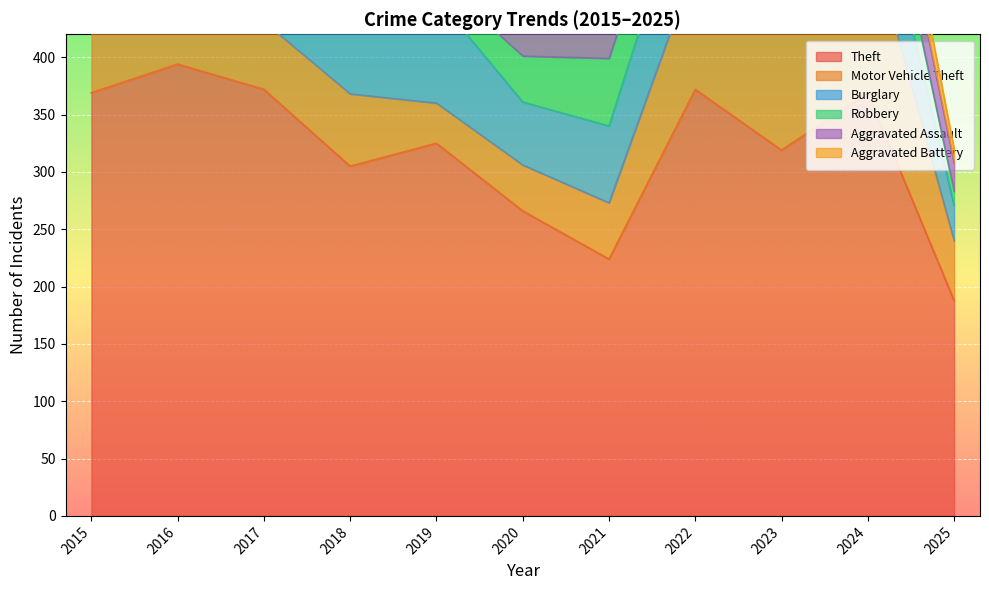

Is it true that Burglary equals 23 at 2021?

False